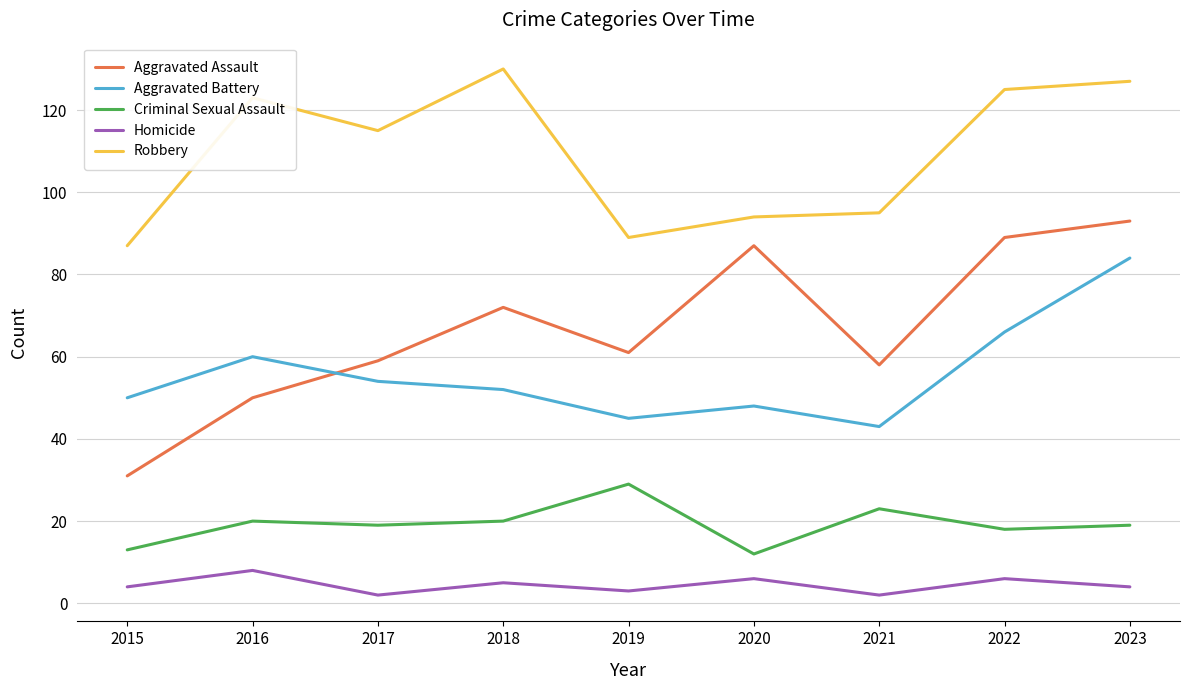

True or false: Robbery and Aggravated Assault cross at least once.

False